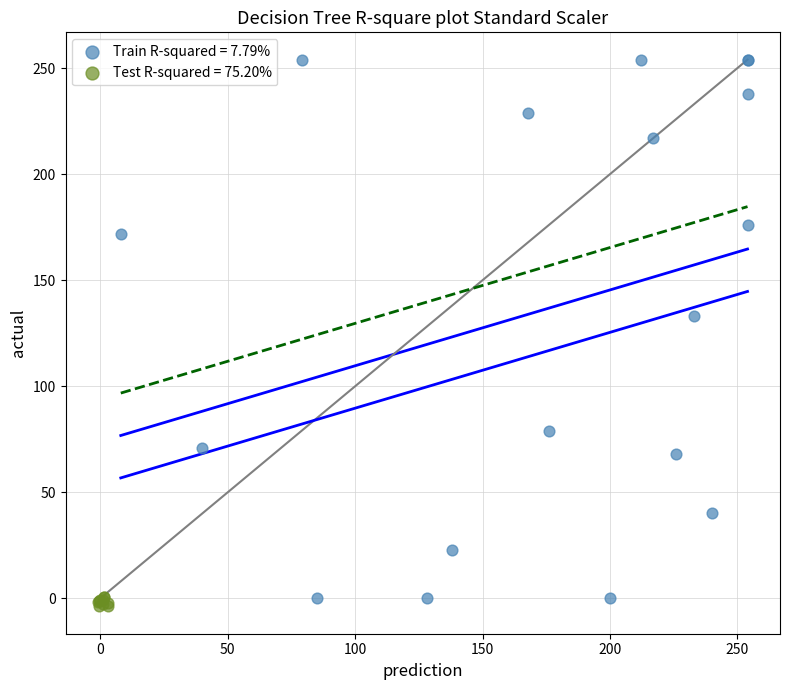

Which series has the widest spread of Y values?

Train R-squared = 7.79%